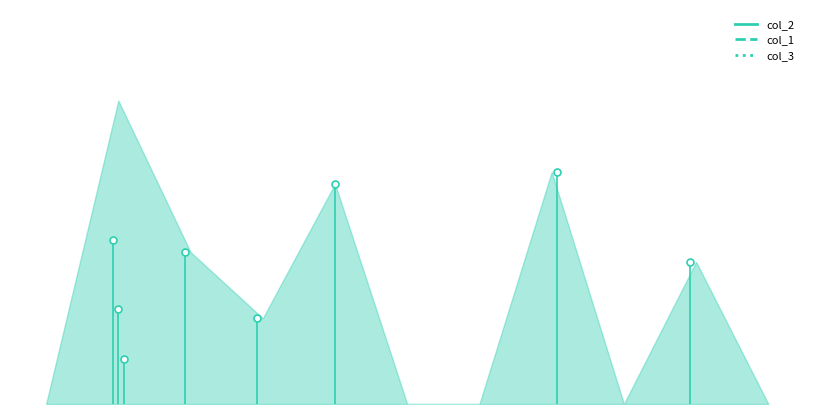

True or false: col_3 and col_2 intersect in this chart.

False